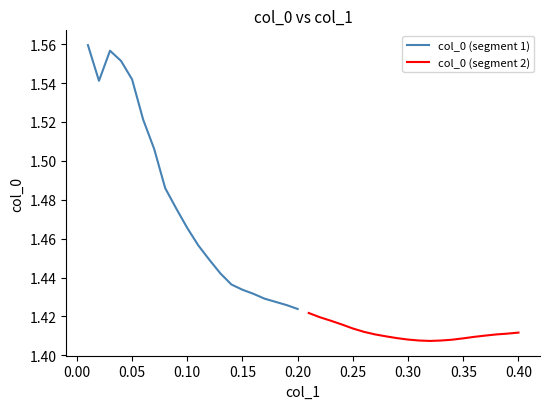

How many lines are shown in the chart?

2